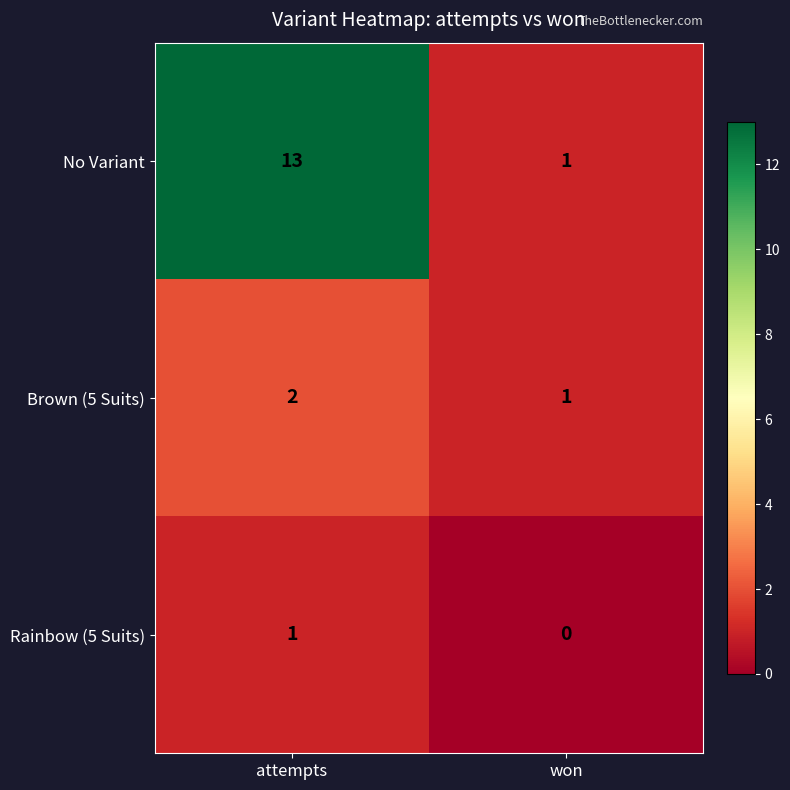

What is the difference between the highest and lowest values at attempts?

12